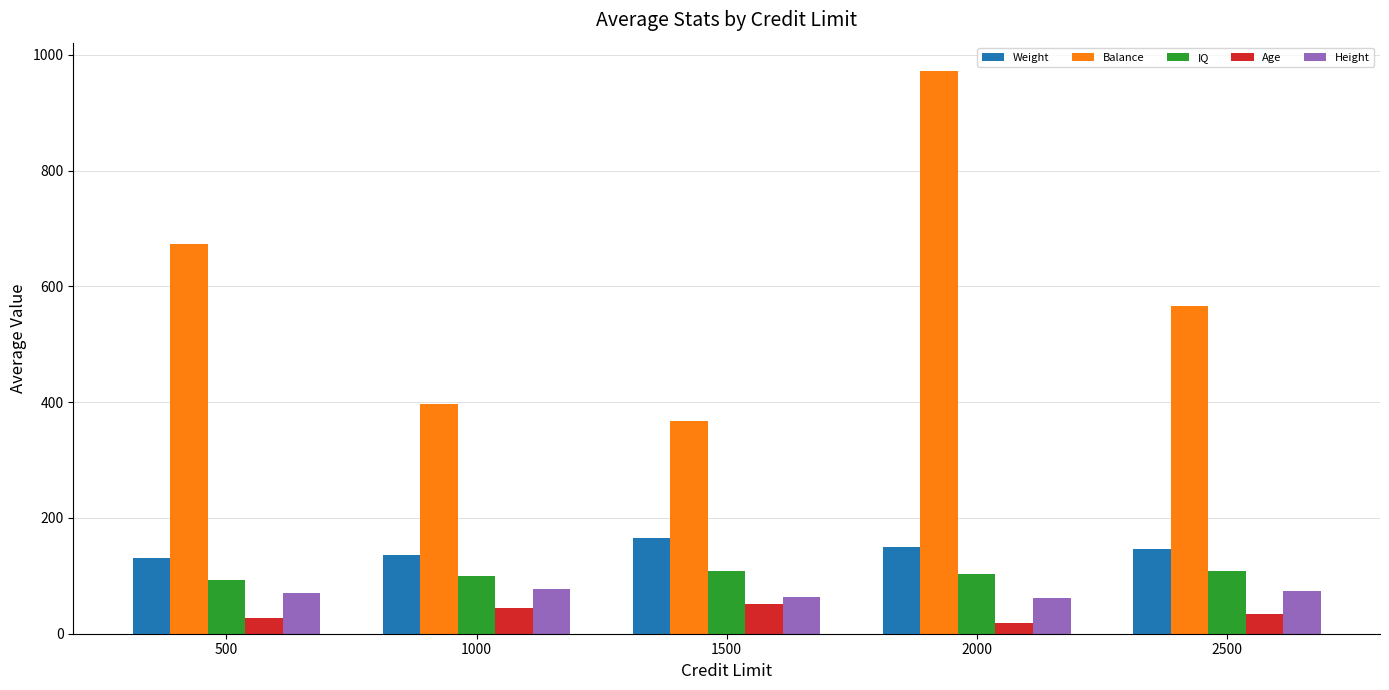

Which category has the highest value in the Weight series?

1500